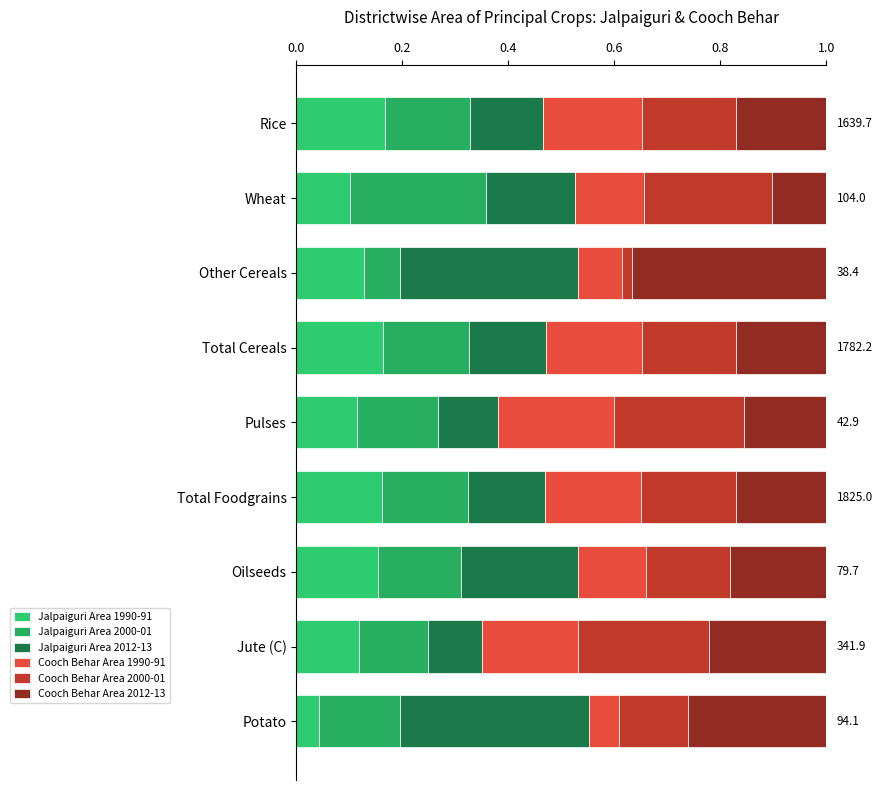

At how many categories does at least one series exceed 0?

9